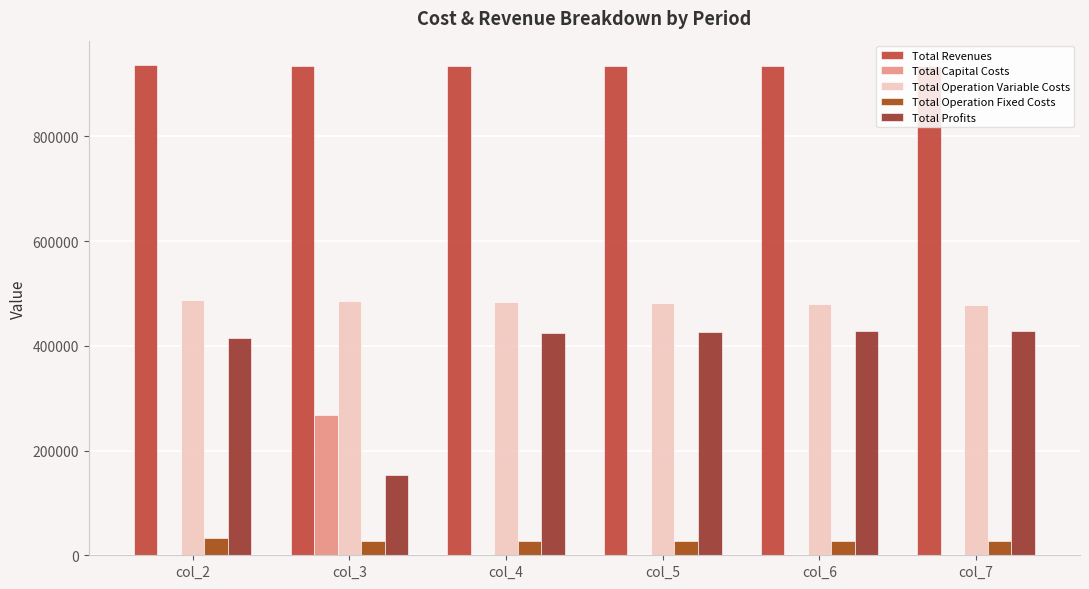

Read the Total Profits value at col_5.

425564.5